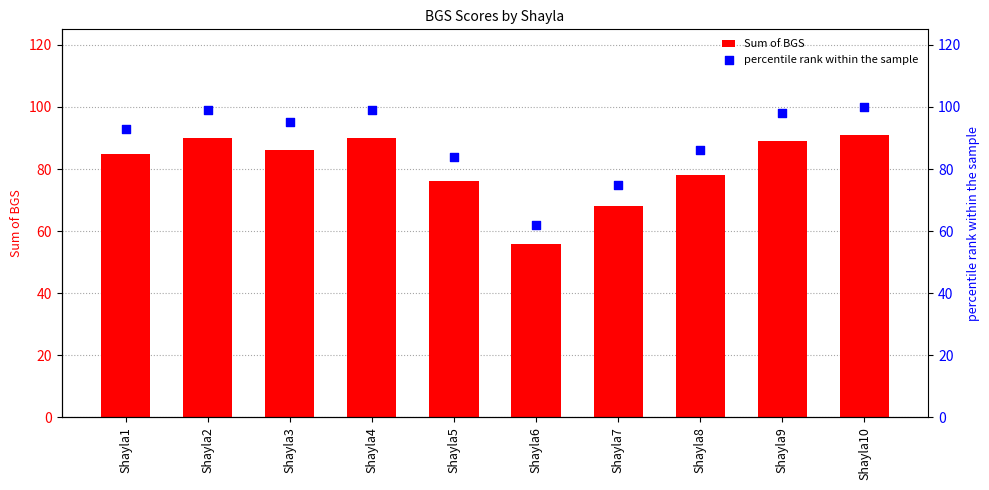

At how many categories does at least one series exceed 77?

8